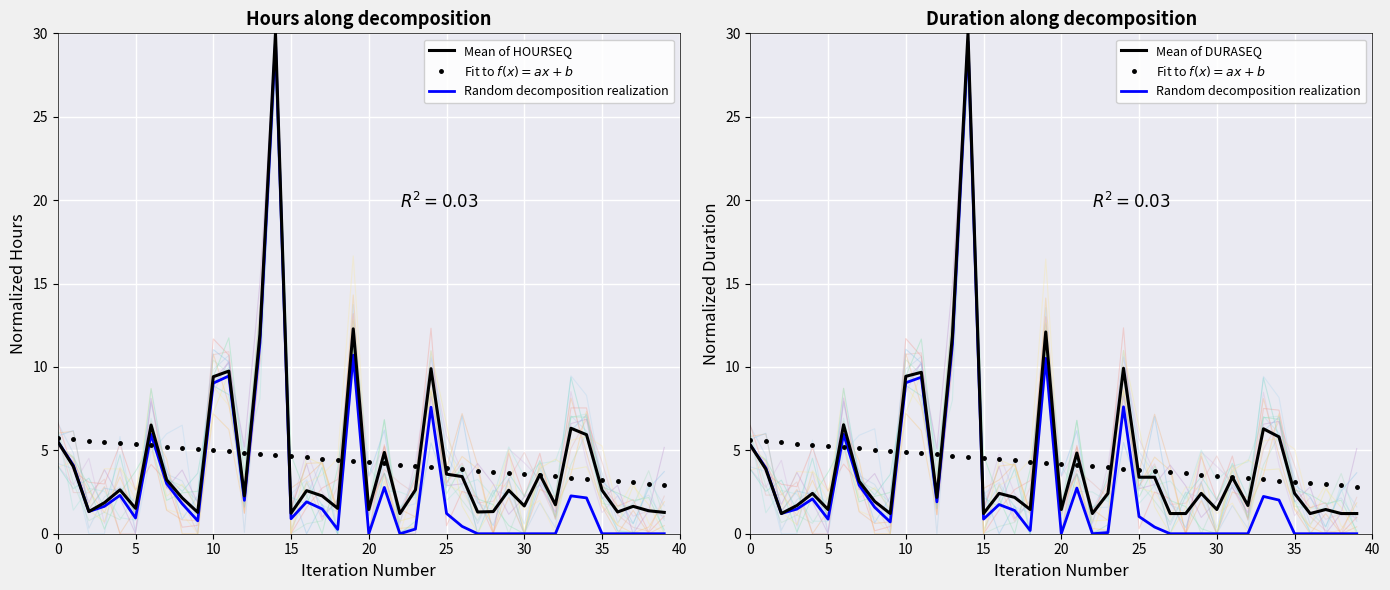

Which series has the largest total across all categories?

Mean of HOURSEQ